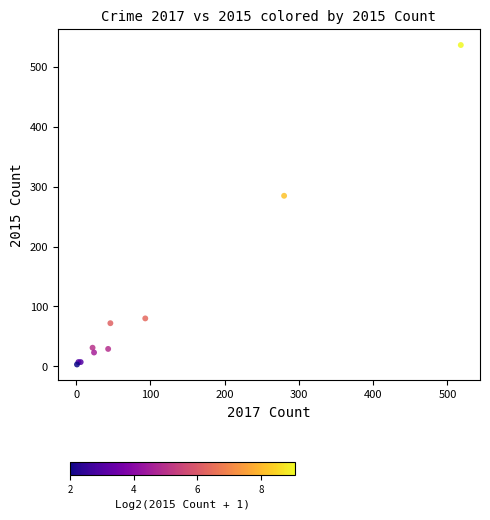

What Y value in the scatter plot is closest to 270?

285